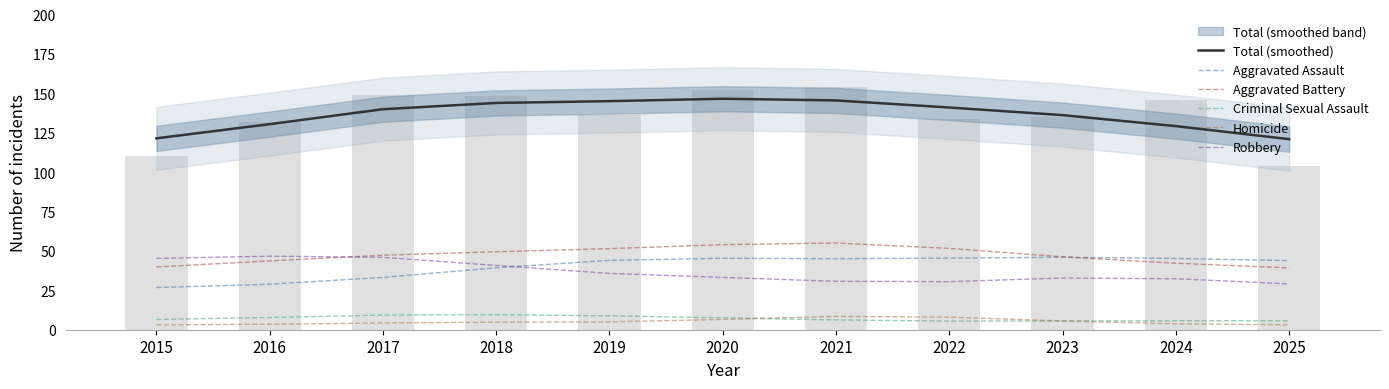

What is the average value of the Homicide series?

5.1